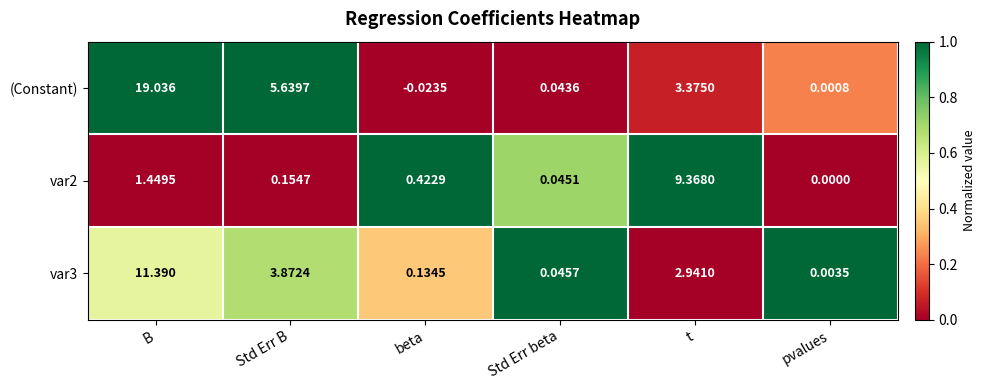

Which label corresponds to the smallest value in the chart?

beta